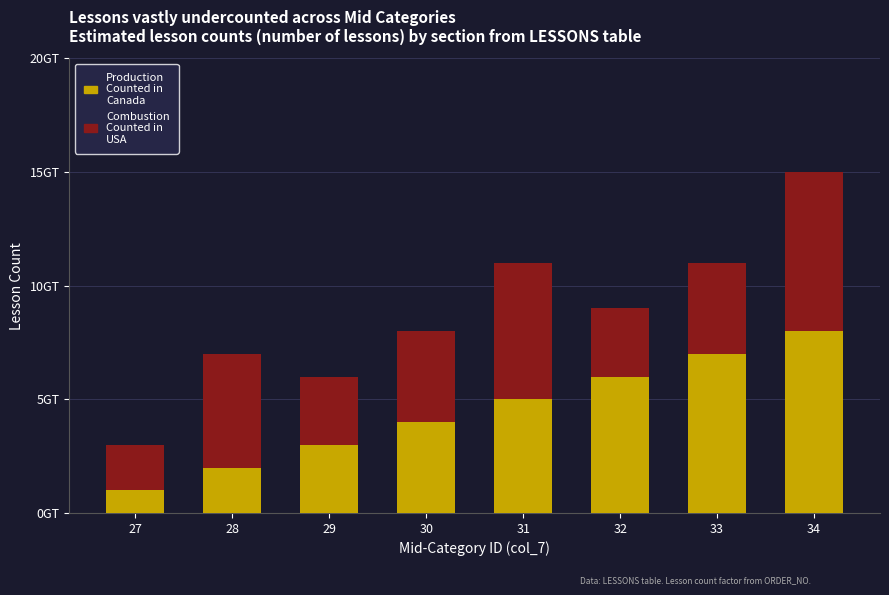

List the labels in order of Combustion Counted in USA value, largest first.

34, 31, 28, 30, 33, 29, 32, 27